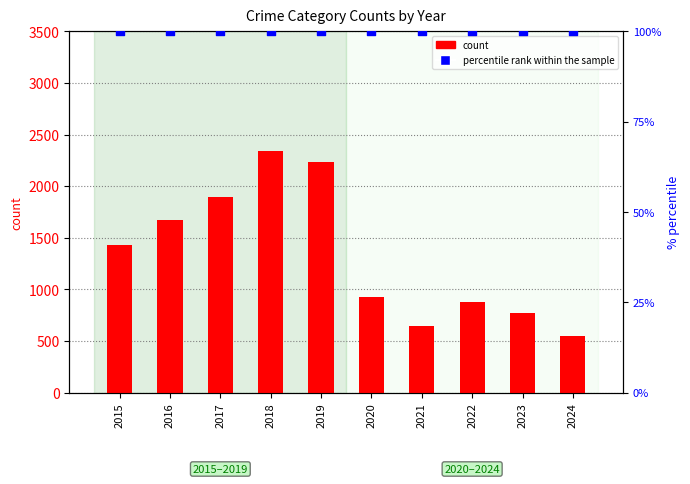

What is the total value across all series at 2019?

2330